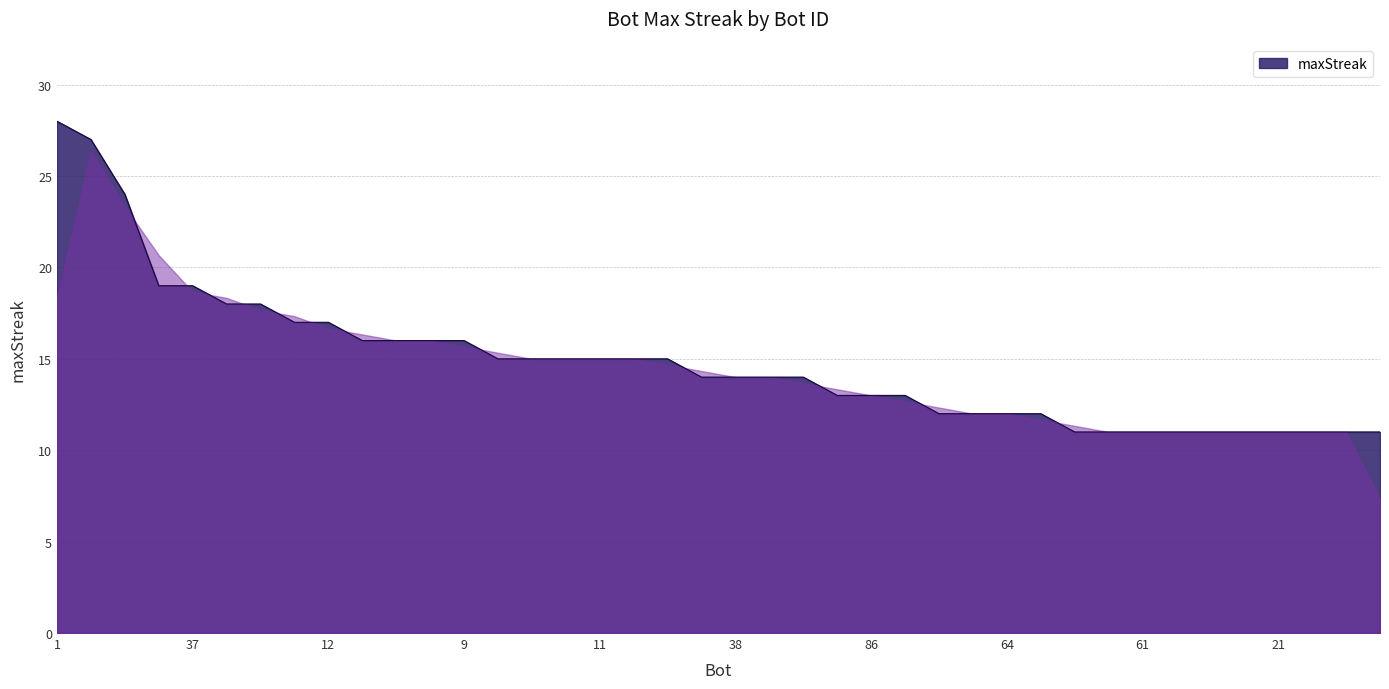

What is the minimum value shown in the chart?

11